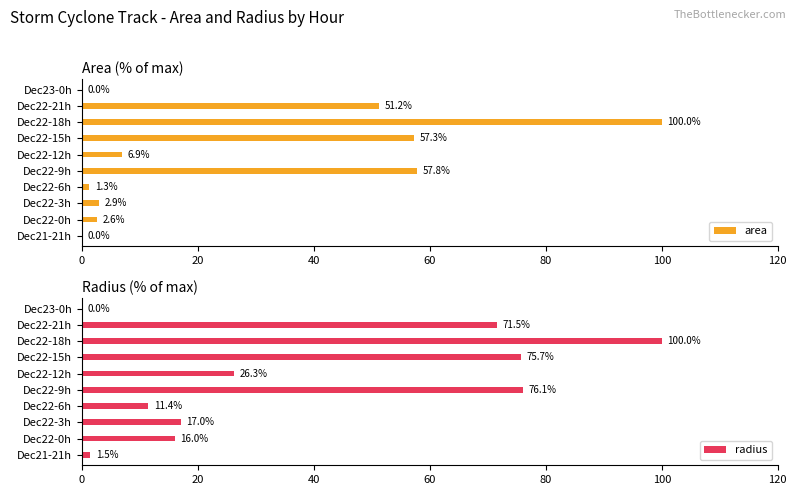

What is the maximum value for radius?

100.0